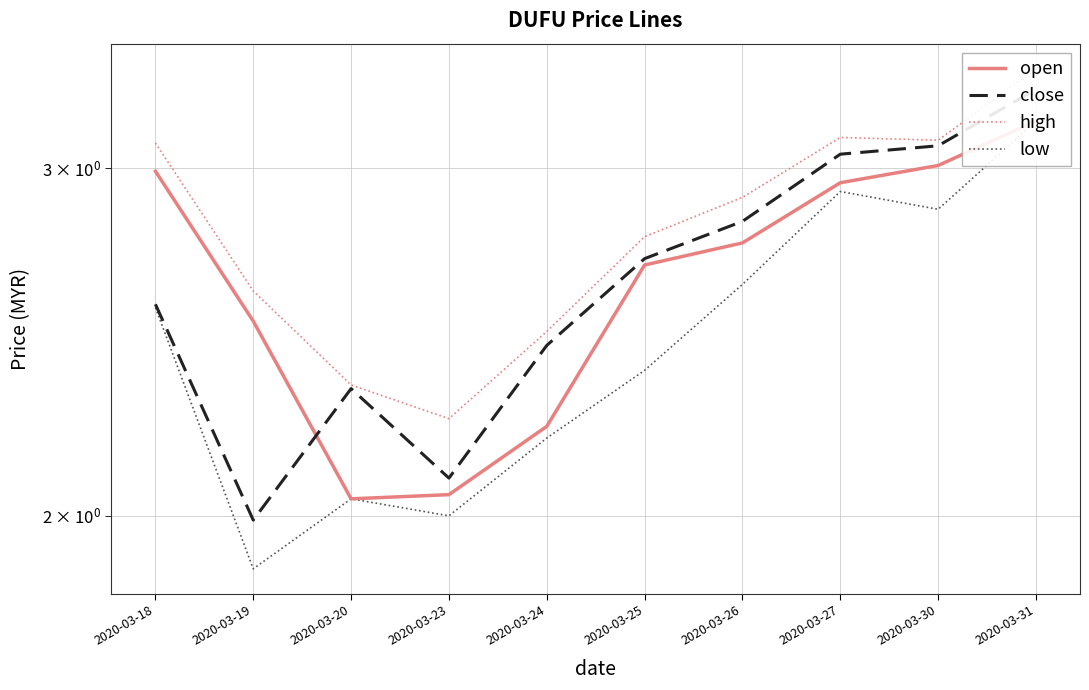

Which series has the largest total across all categories?

high